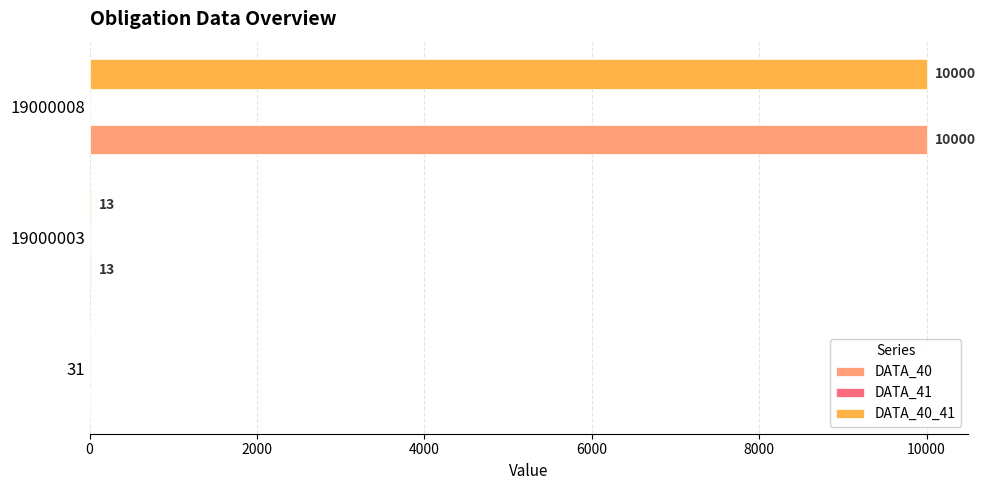

Is the value of DATA_40 at 31 greater than the value of DATA_40_41 at 19000003?

No